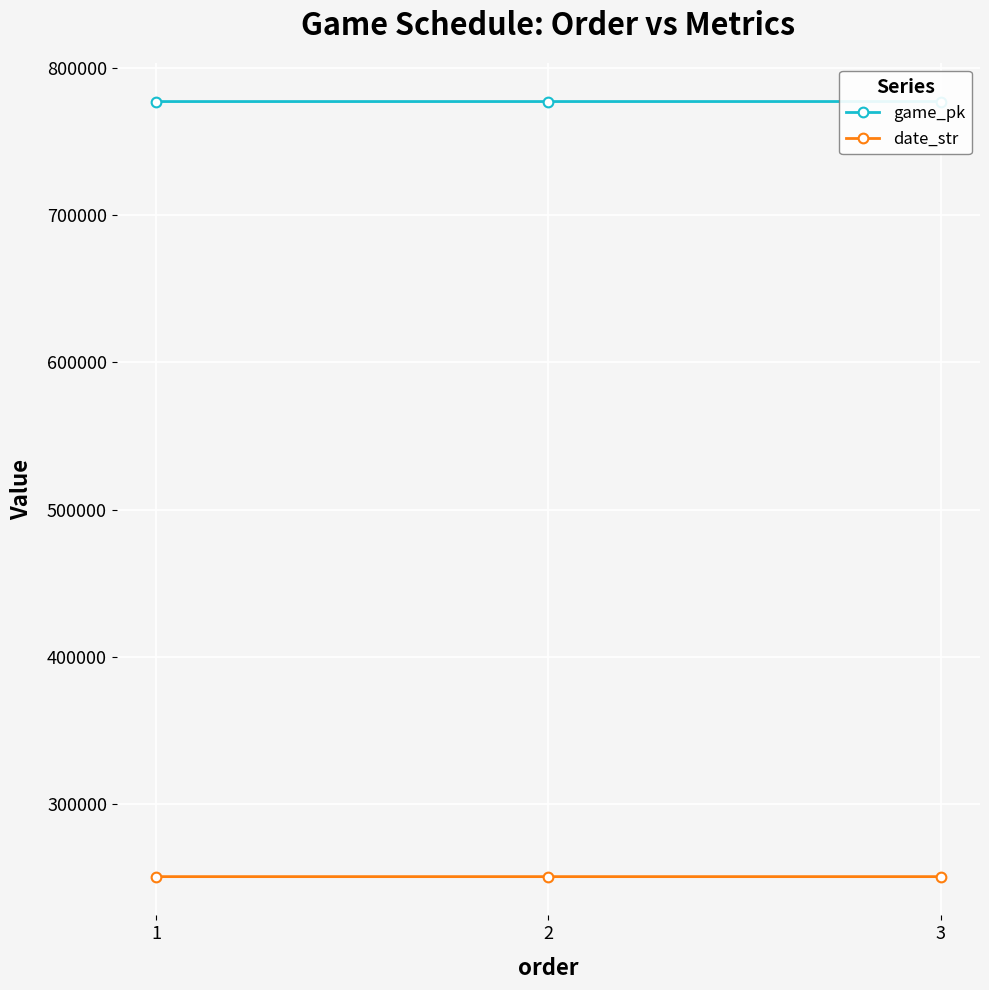

At which label does date_str first exceed 250704?

1